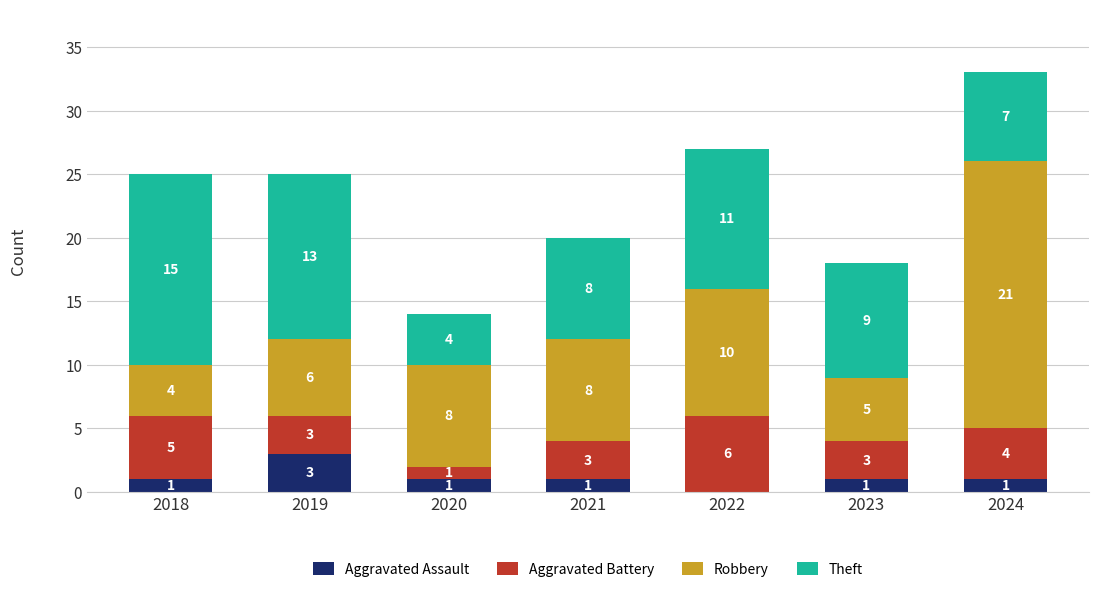

Which category has the highest value in the Aggravated Assault series?

2019